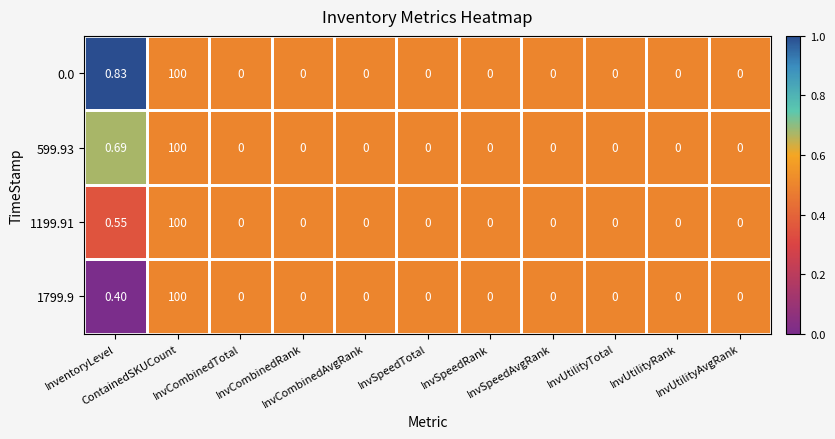

At InvUtilityRank, list the series in order from smallest to largest.

0.0, 599.93, 1199.91, 1799.9